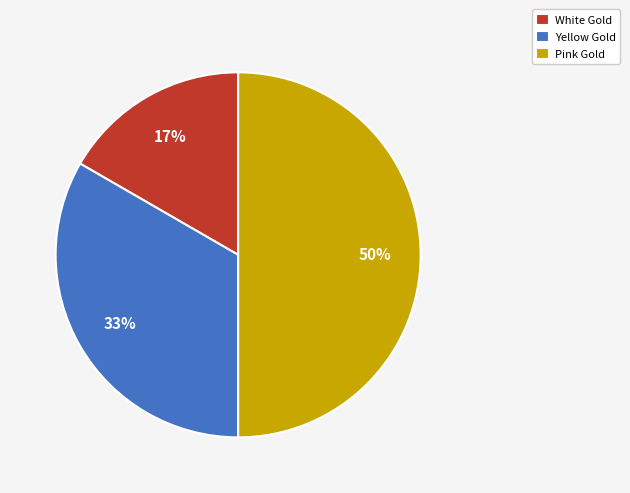

Count the number of slices in the pie.

3